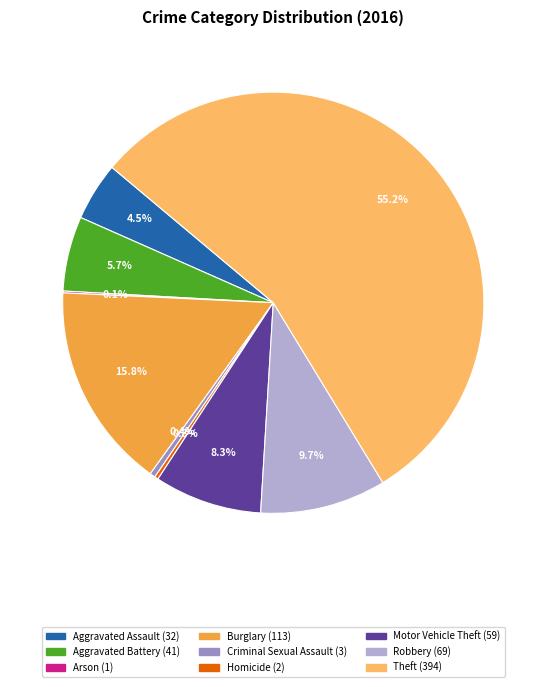

What is the largest slice in the pie chart?

Theft